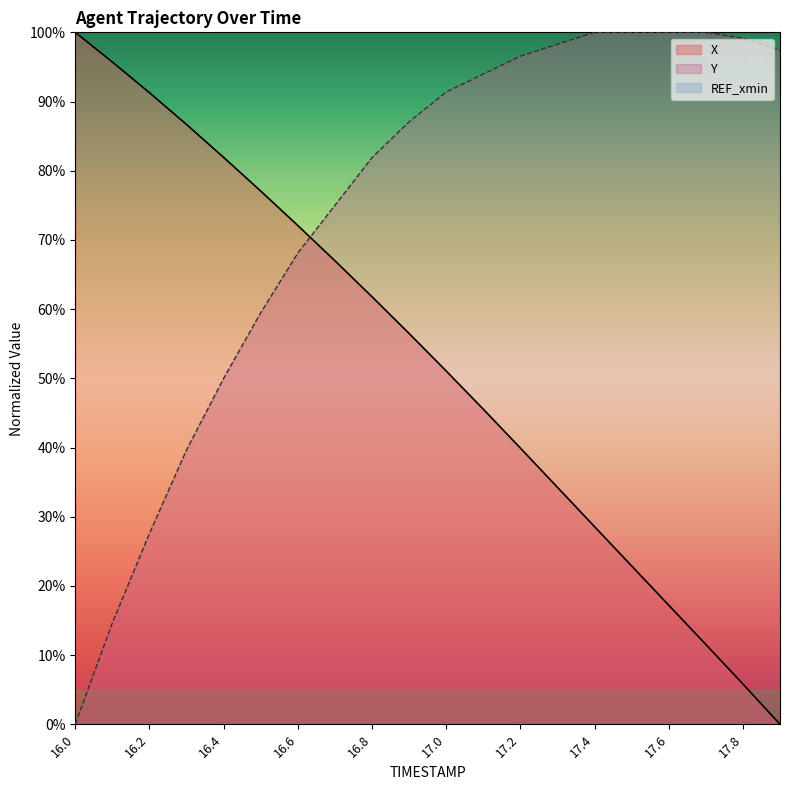

Is the value of X at 16.7 greater than the value of Y at 16.0?

Yes